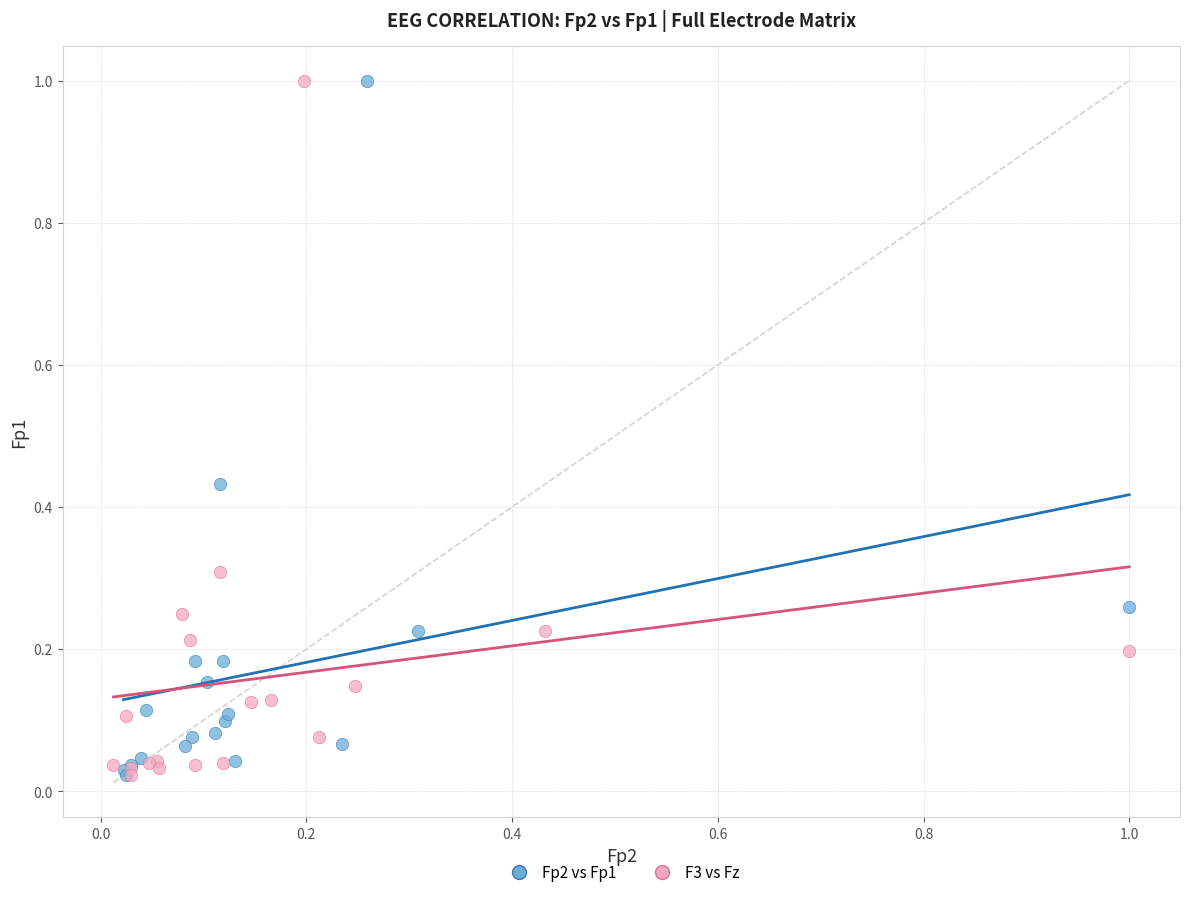

What are all the series names shown in the legend?

Fp2 vs Fp1, F3 vs Fz